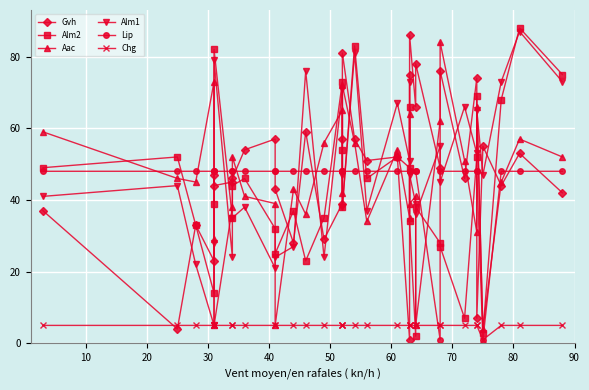

Rank the series by their maximum value, from lowest to highest.

Chg, Lip, Aac, Gvh, Alm1, Alm2